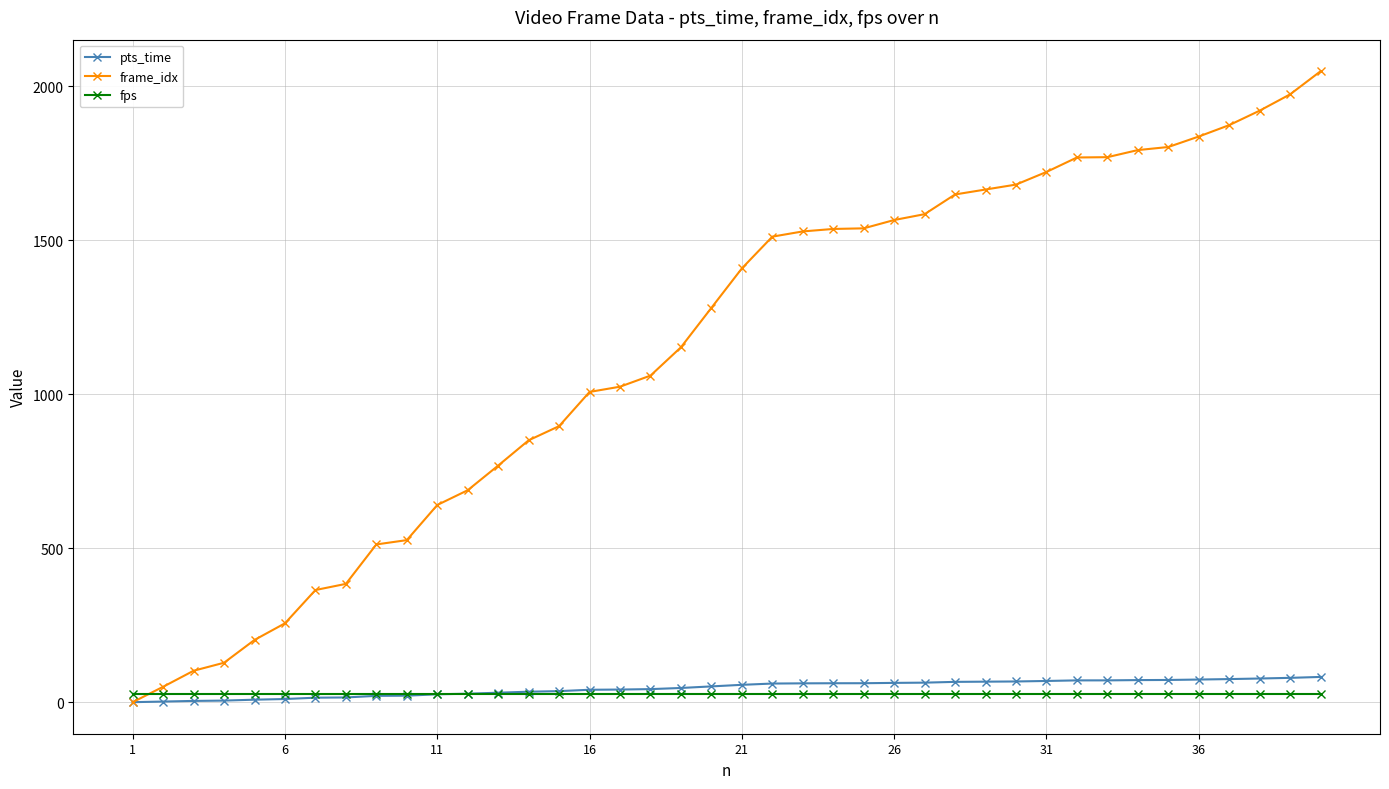

What is the maximum value shown in the chart?

2048.0